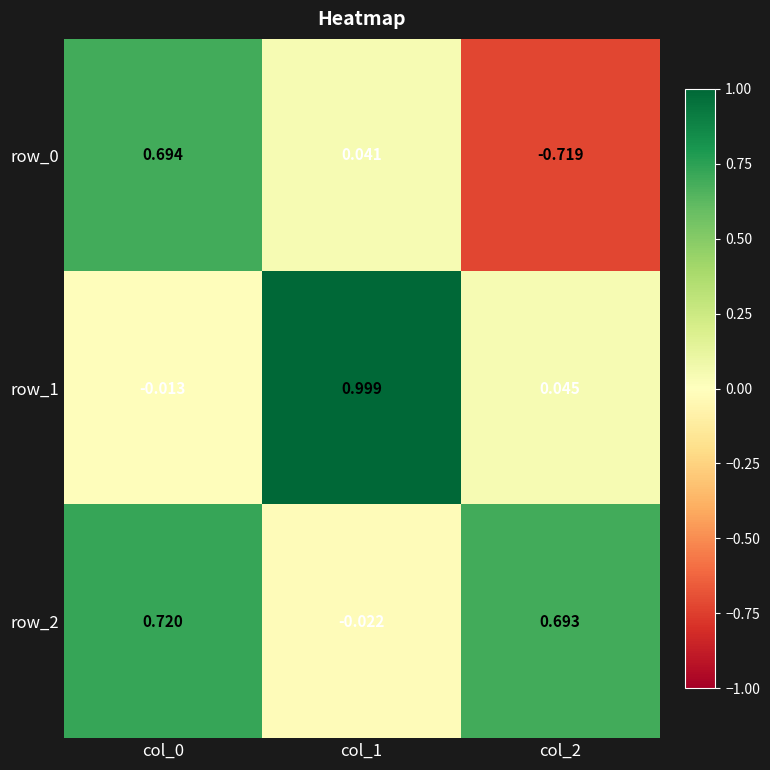

Is the value of row_1 at col_1 greater than the value of row_0 at col_0?

Yes